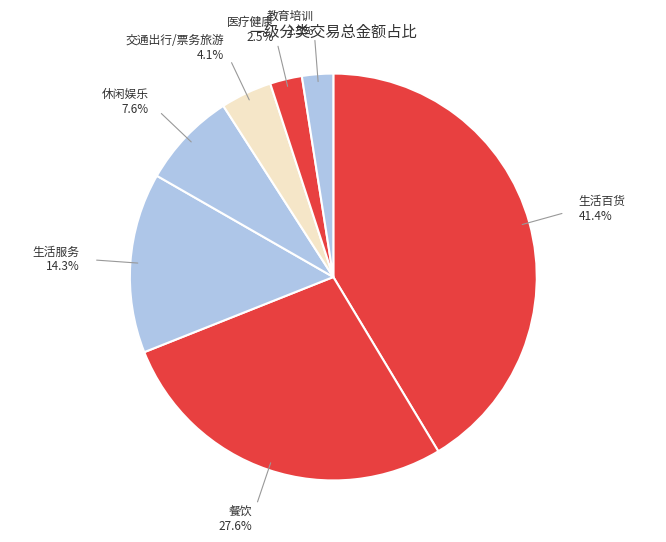

Is 教育培训 the majority of the pie?

No